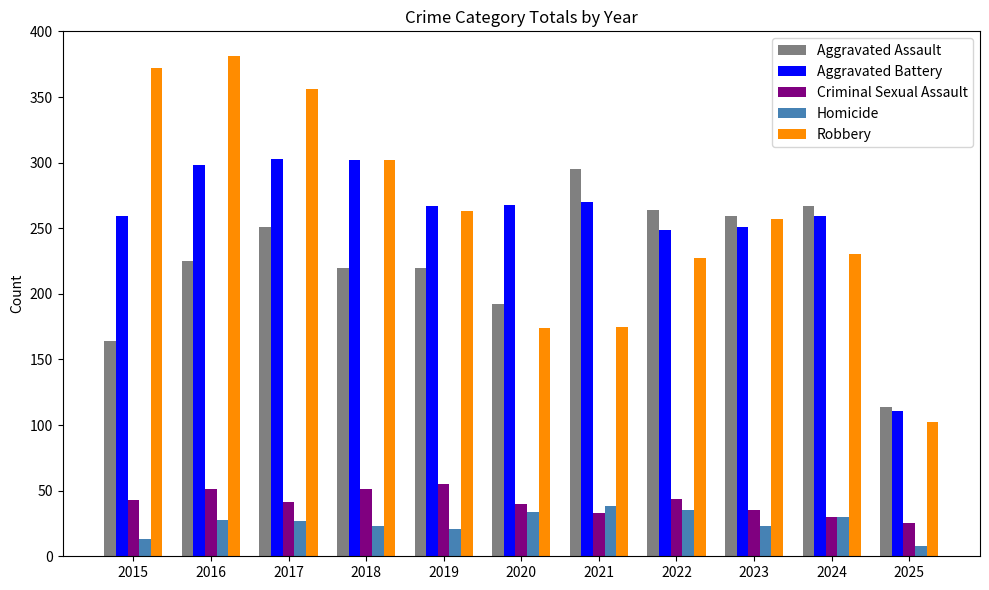

Is it true that Robbery equals 102 at 2025?

True